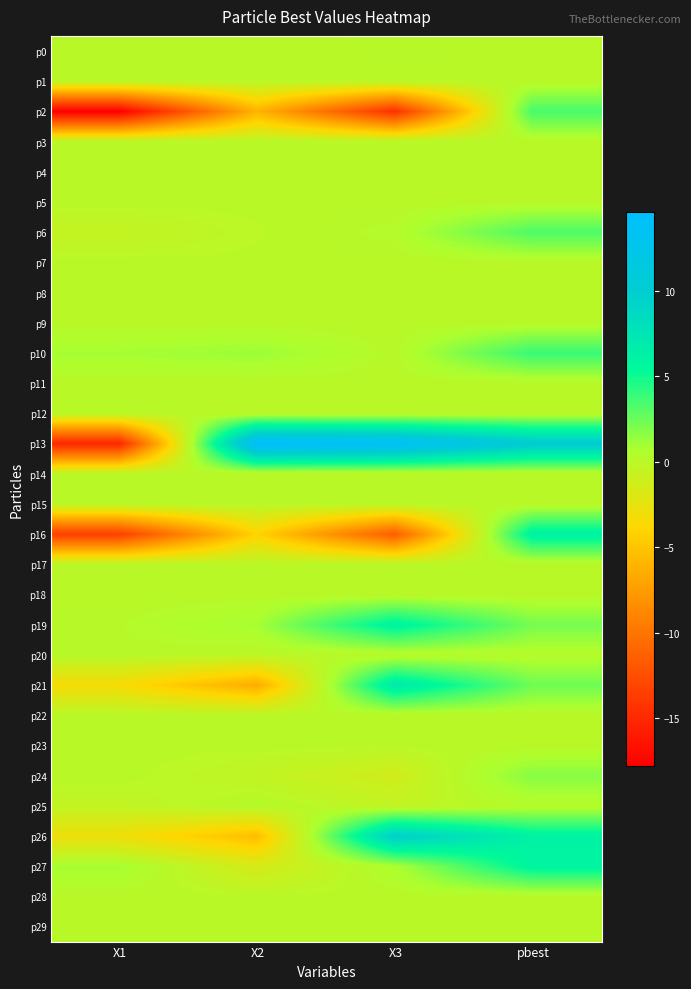

What is the spread (max minus min) of values at X3?

28.5